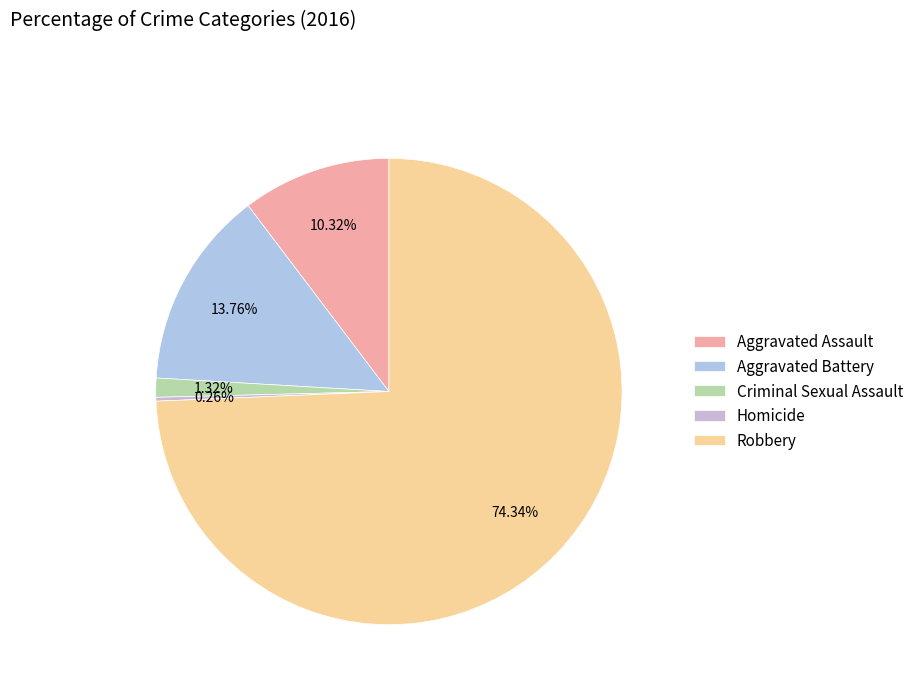

How many segments does this pie chart have?

5